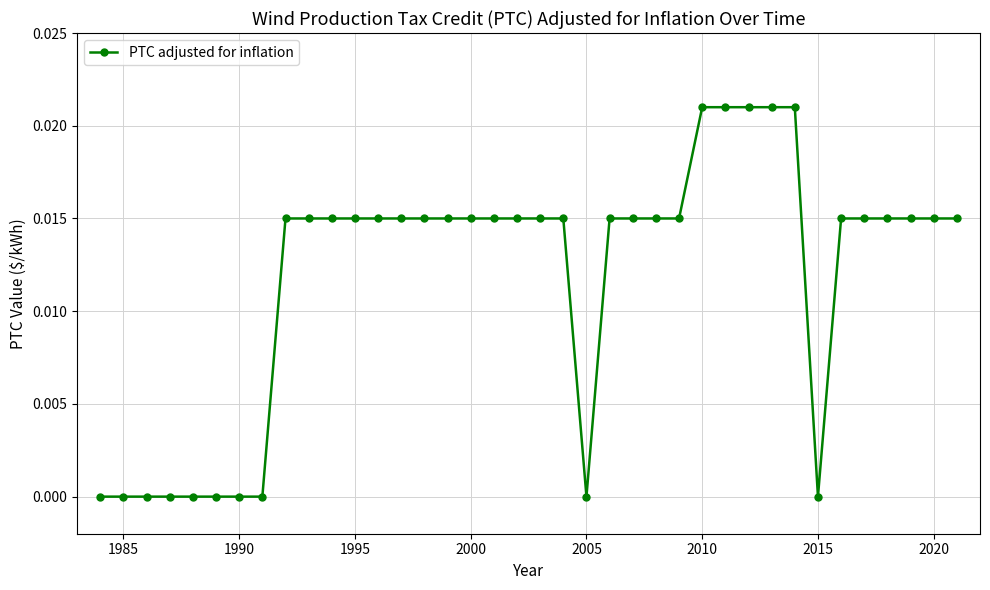

What is the sum of all values?

0.5